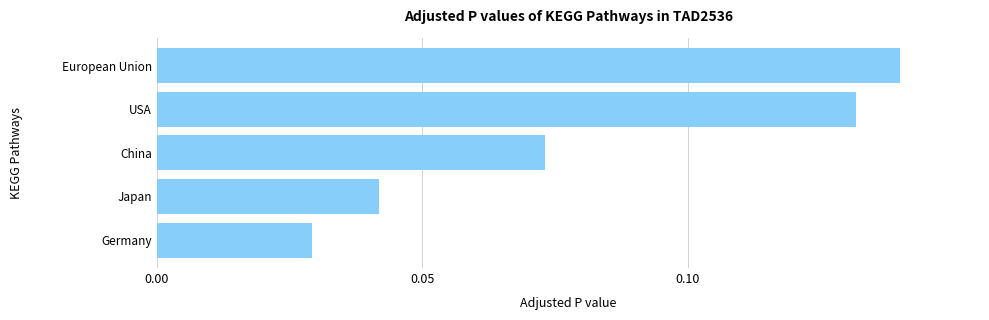

How many values are between 0 and 1?

5